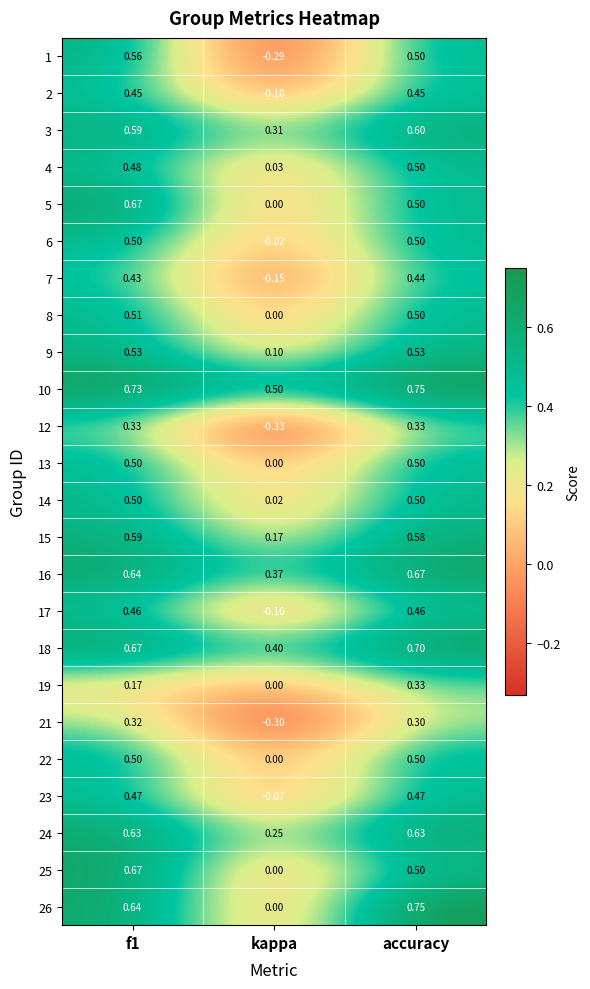

Is the value of 3 at accuracy greater than the value of 9 at accuracy?

Yes